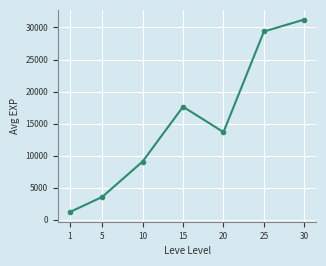

What is the value of the 1st point from the left?

1213.3